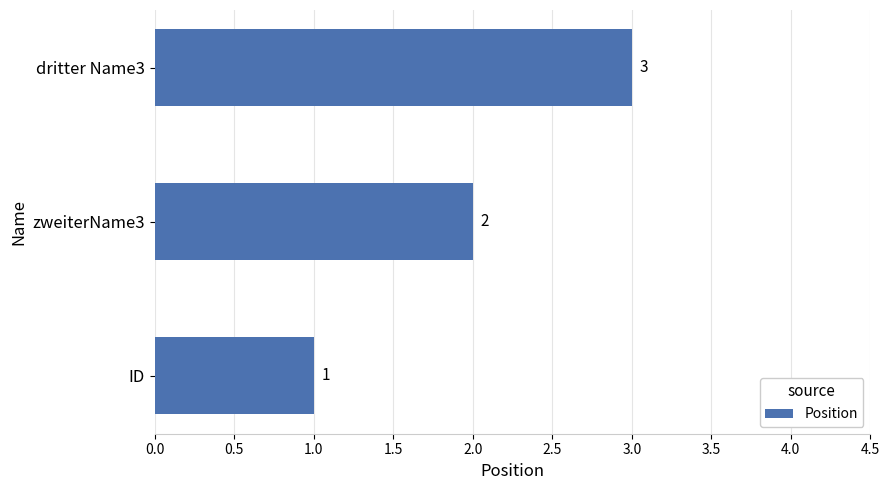

Is it true that the value at dritter Name3 is 2?

False